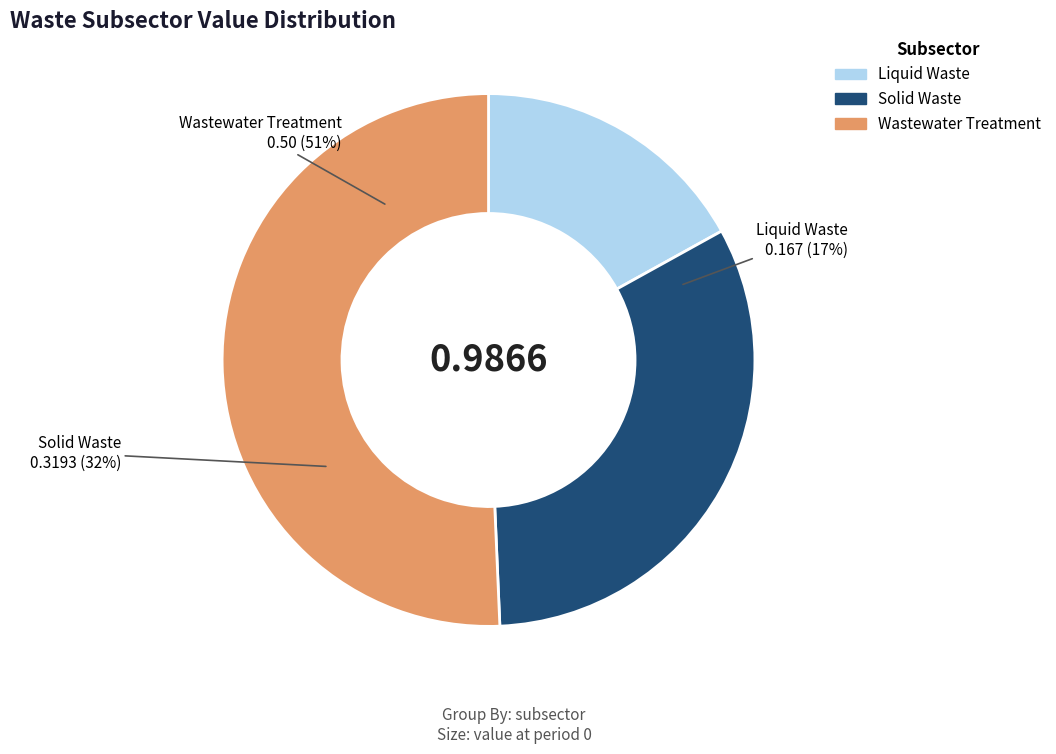

Which has a higher value, Liquid Waste or Wastewater Treatment?

Wastewater Treatment